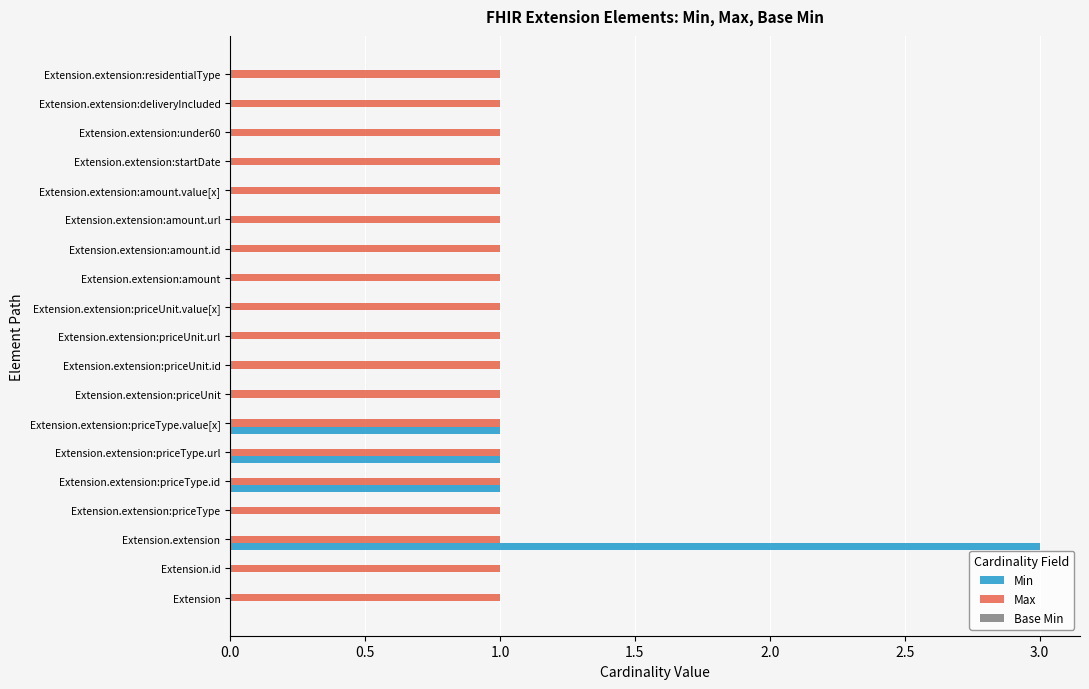

Which series changed the most between Extension.extension and Extension.extension:amount.url?

Min